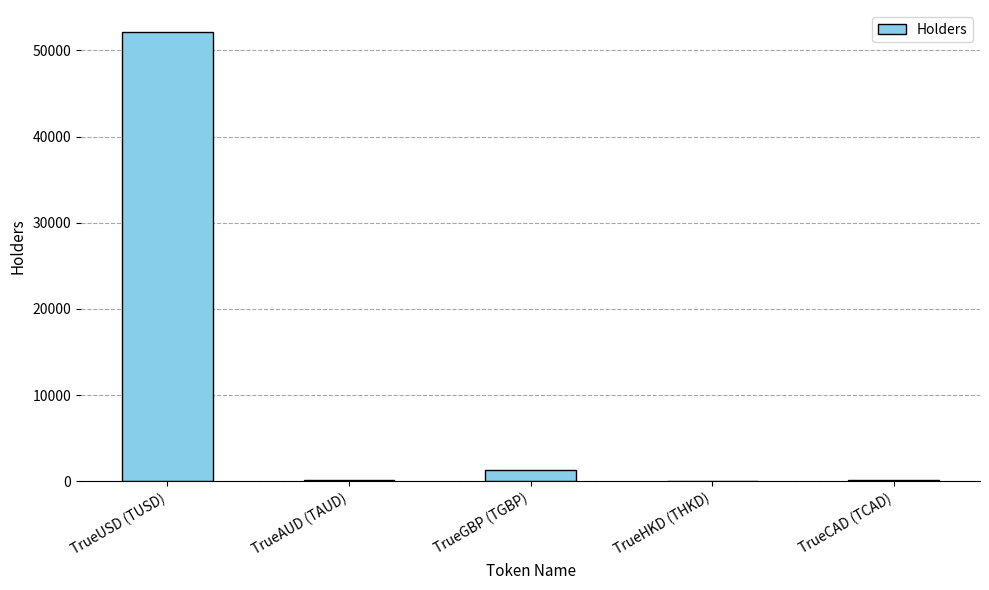

What is the difference between the values at TrueHKD (THKD) and TrueUSD (TUSD)?

51973